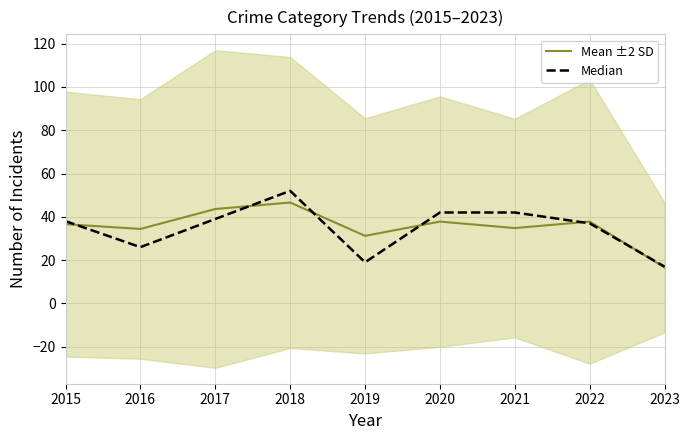

Is it true that Median equals 17.0 at 2023?

True